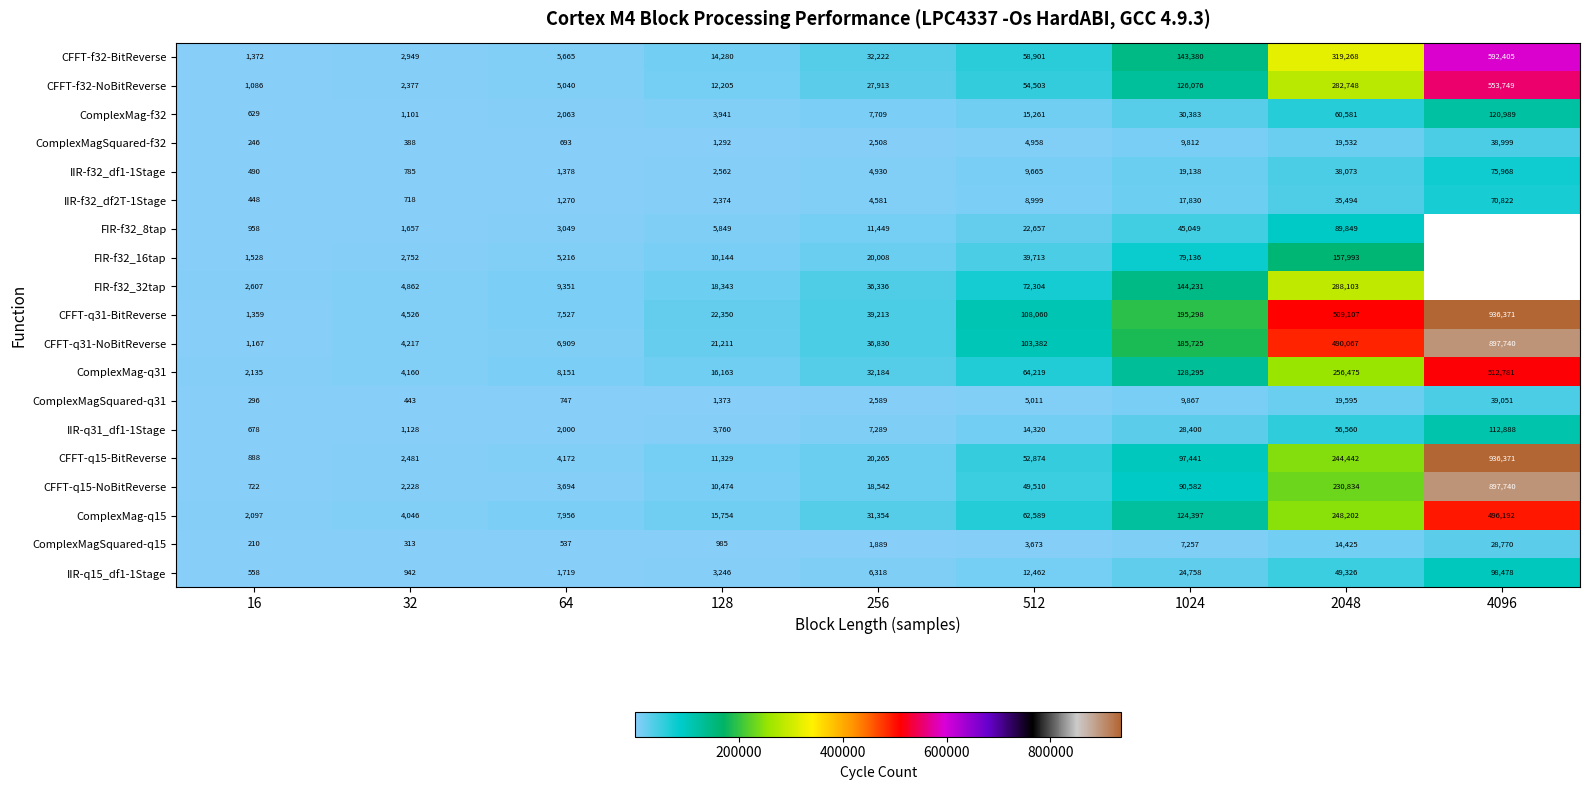

Where is CFFT-q15-BitReverse nearest to the value 468629?

2048